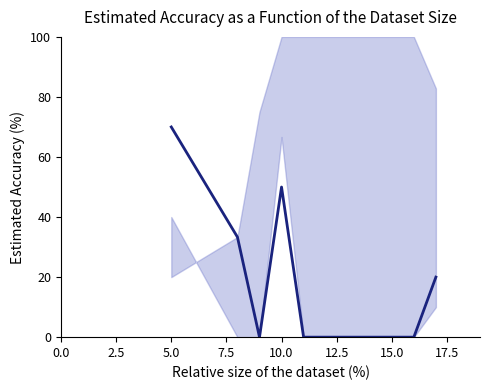

Is it true that the value at 15.0 is 38.6?

False